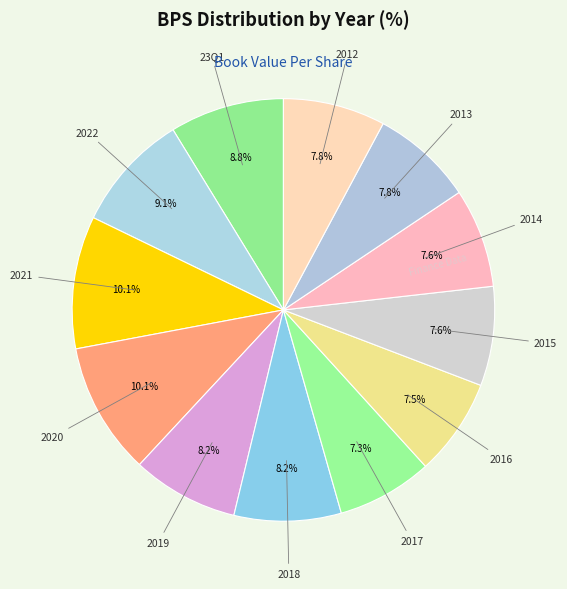

Count the number of slices in the pie.

12